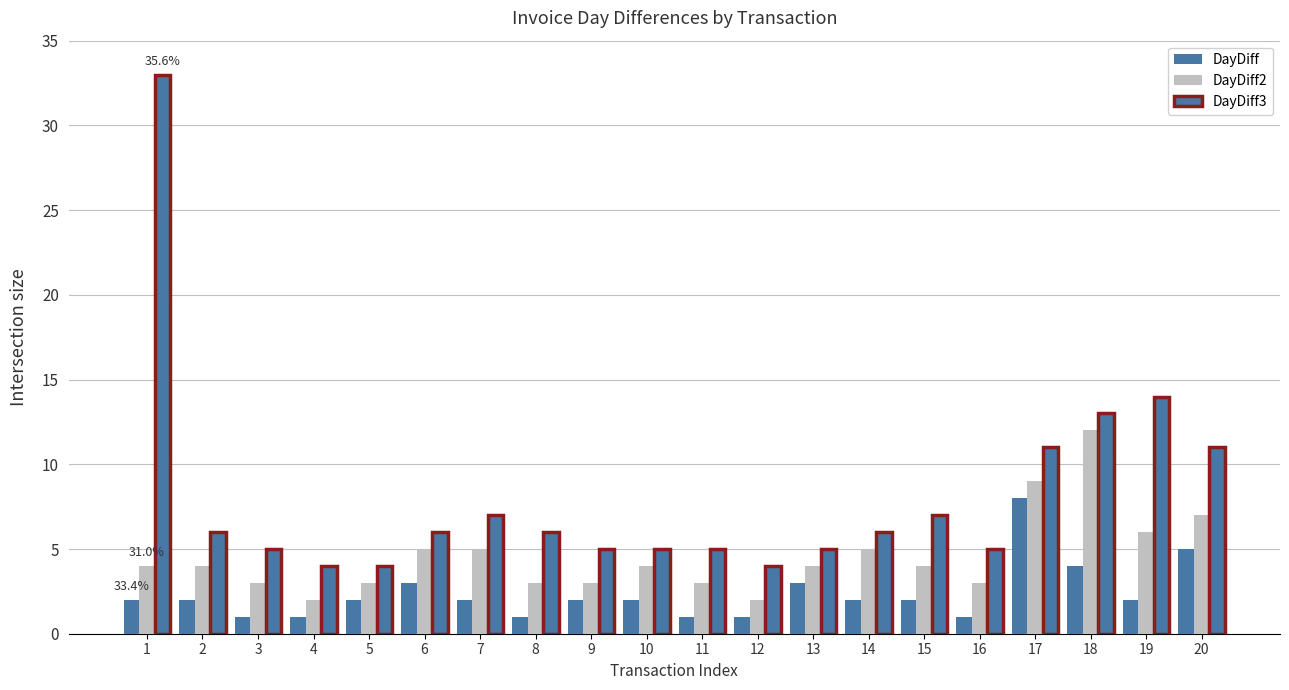

What is the average value of the DayDiff3 series?

8